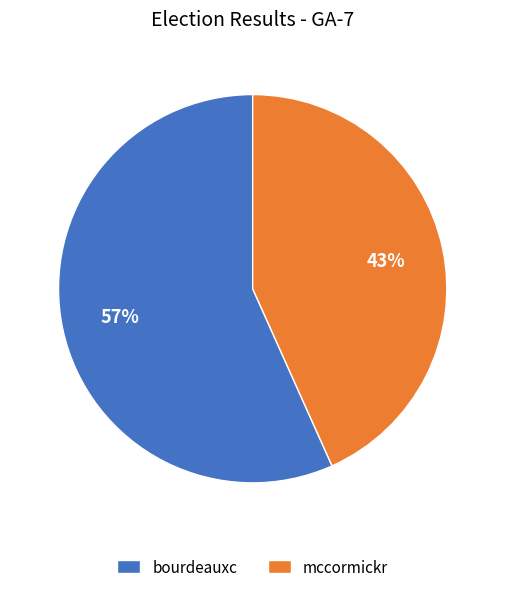

Which category has the biggest portion of the pie?

bourdeauxc